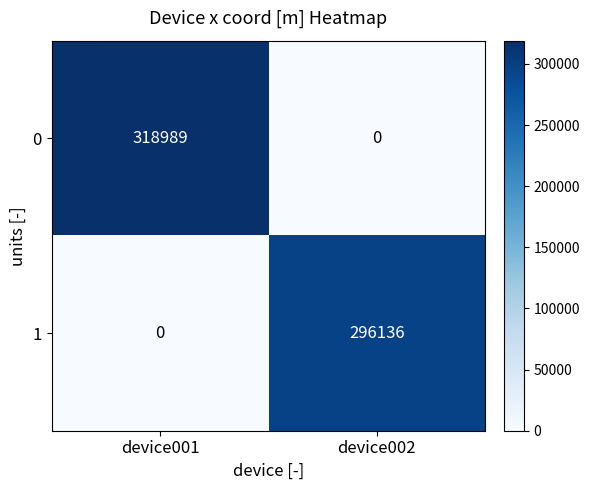

True or false: 0 has a value of -202306 at device002.

False